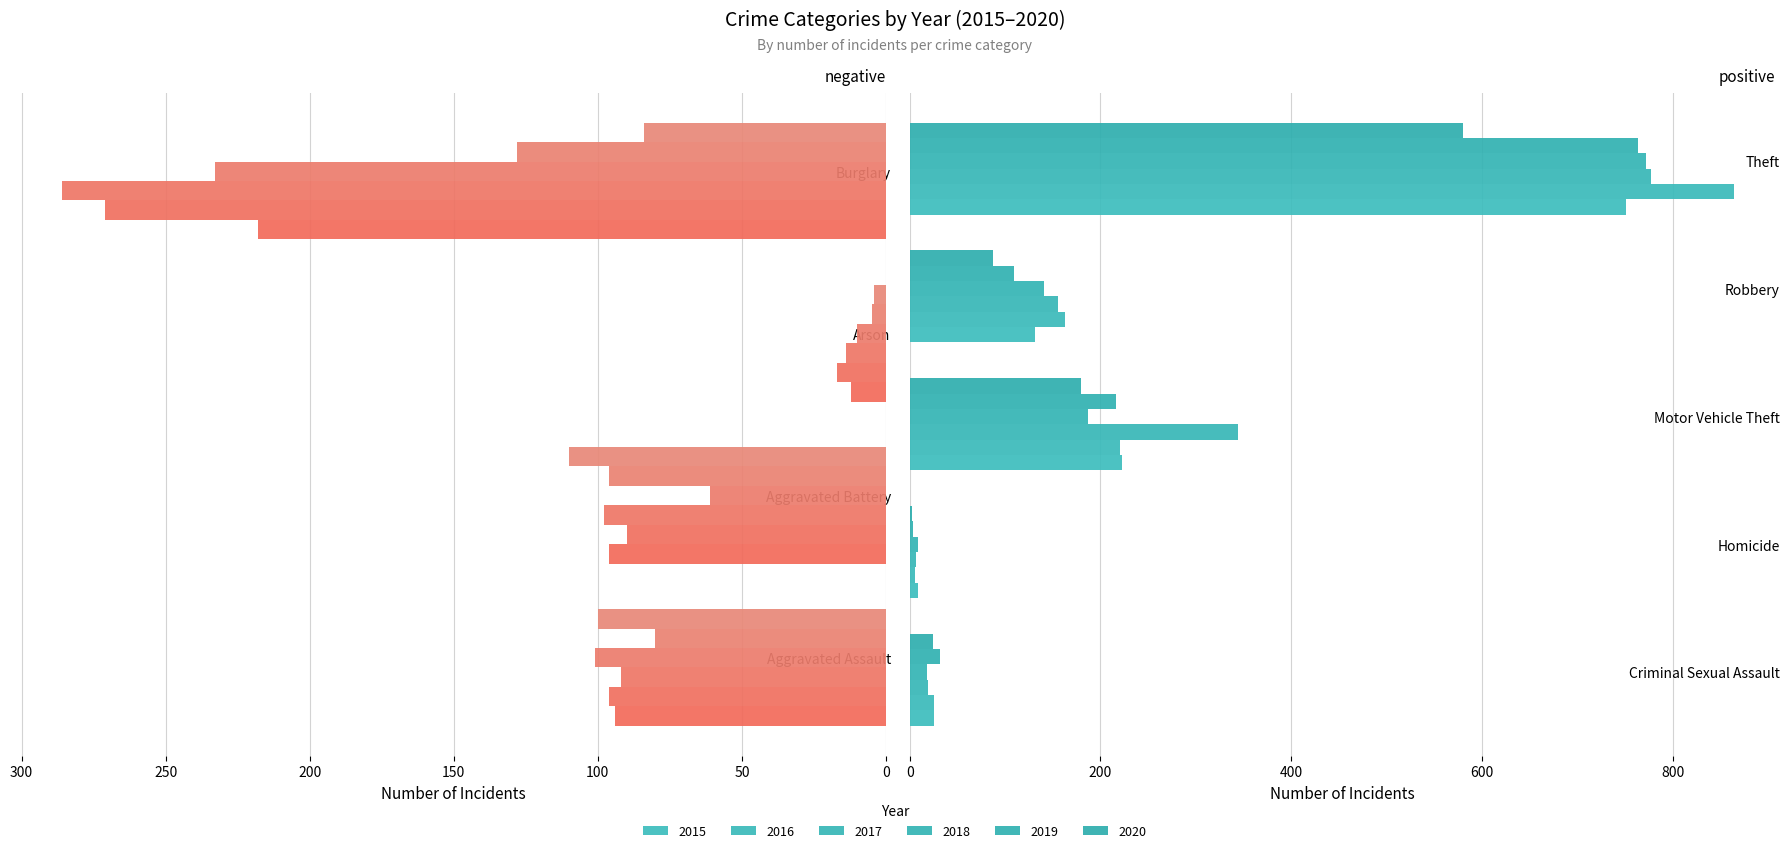

Which category has the lowest value in the 2017 series?

Homicide